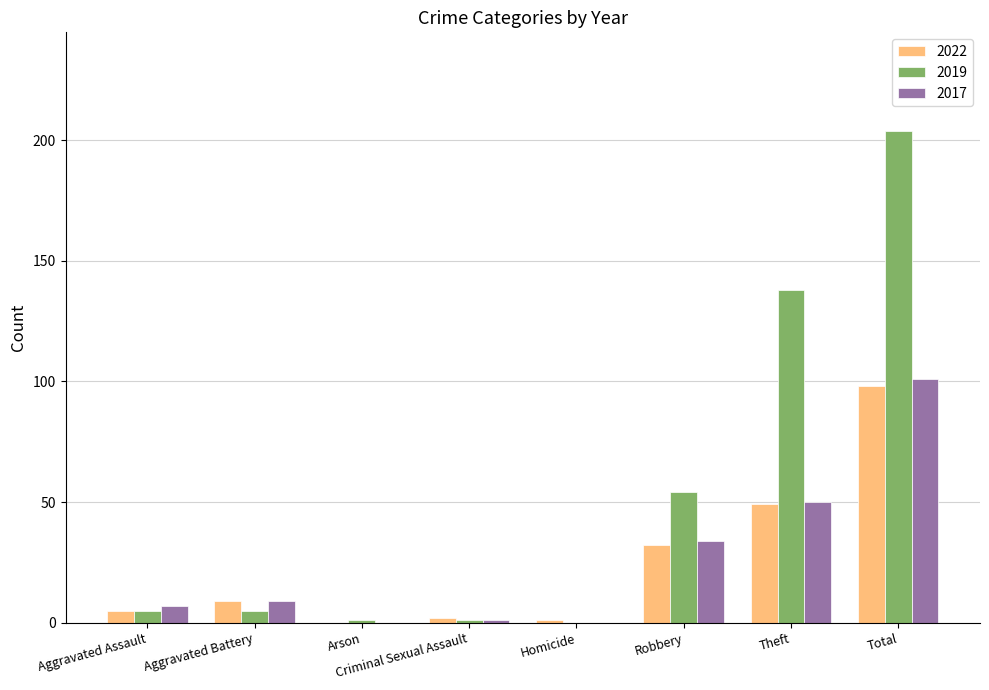

Where is 2019 nearest to the value 102?

Theft